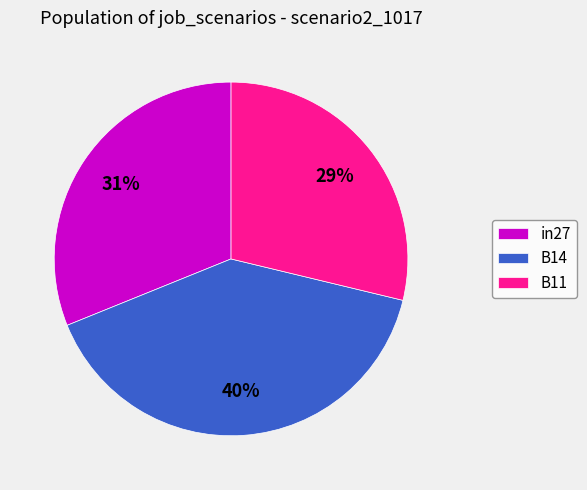

What percentage is the B14 slice, to the nearest percent?

40%